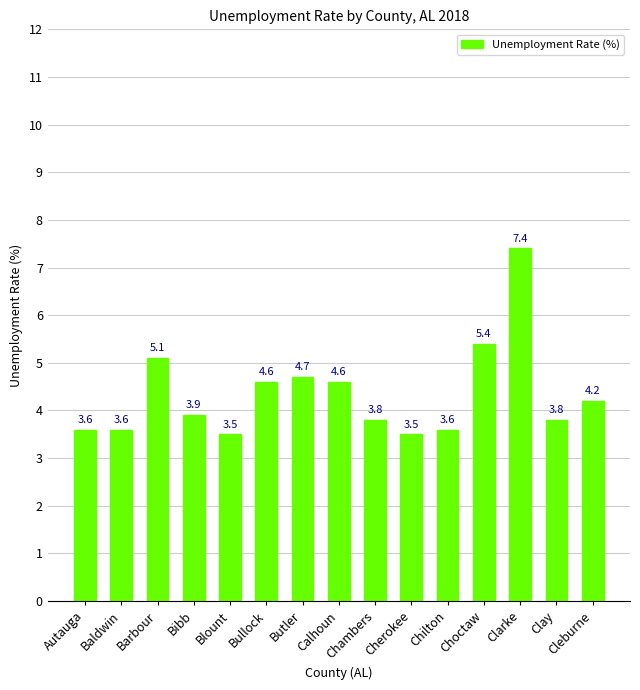

What is the difference between the maximum and second lowest values?

3.9